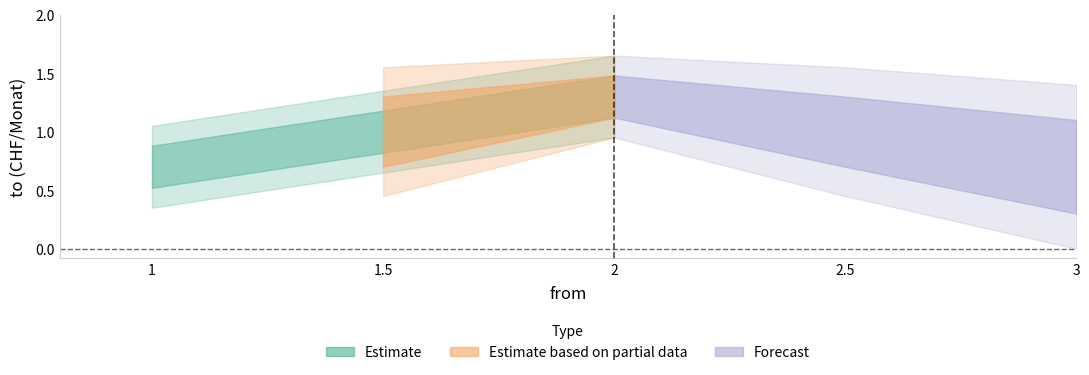

Rank the categories by value from highest to lowest.

2, 1